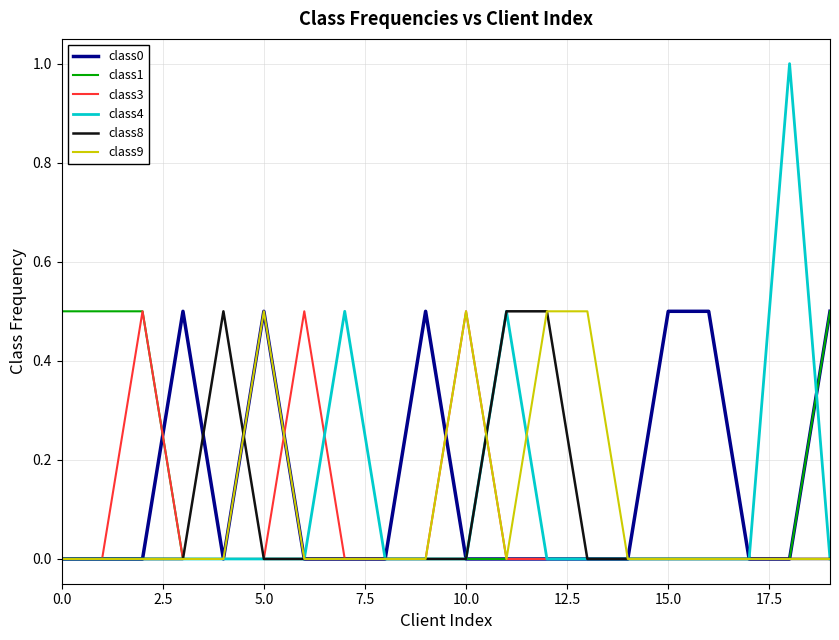

What is the maximum value shown in the chart?

1.0